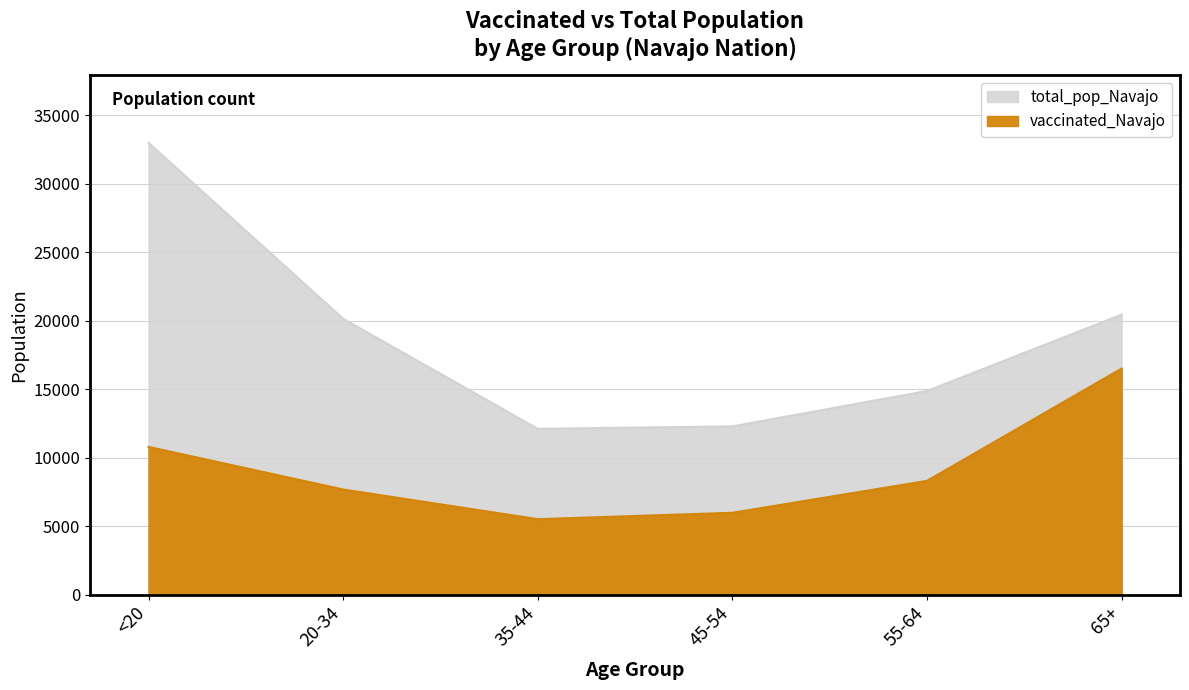

True or false: total_pop_Navajo and vaccinated_Navajo cross at least once.

False